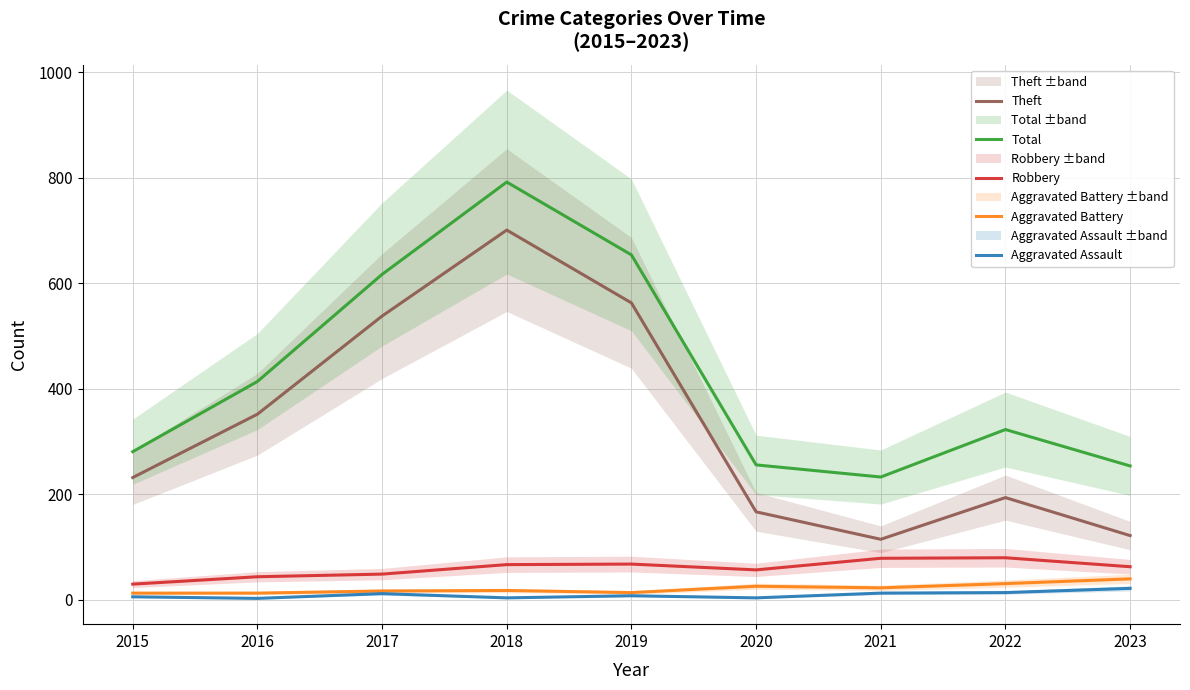

Which series has the largest range (max minus min)?

Theft